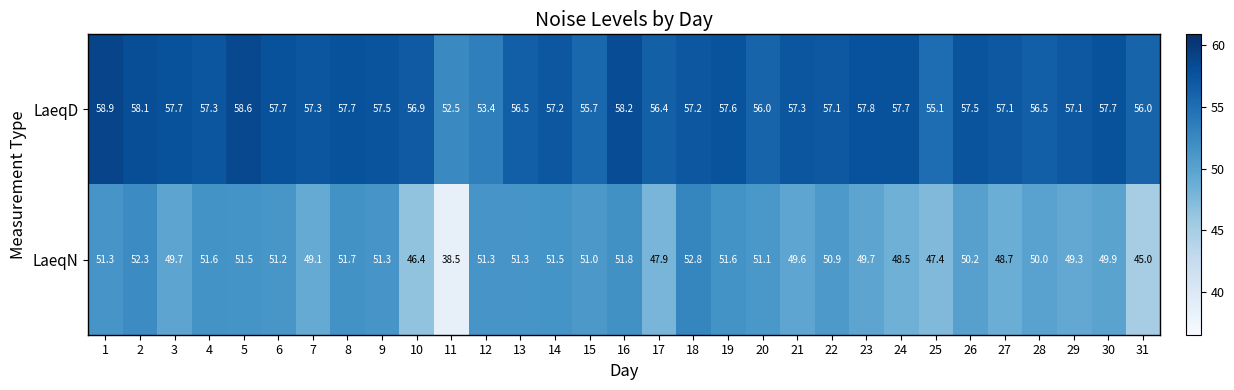

Which category has the lowest value in the LaeqN series?

11